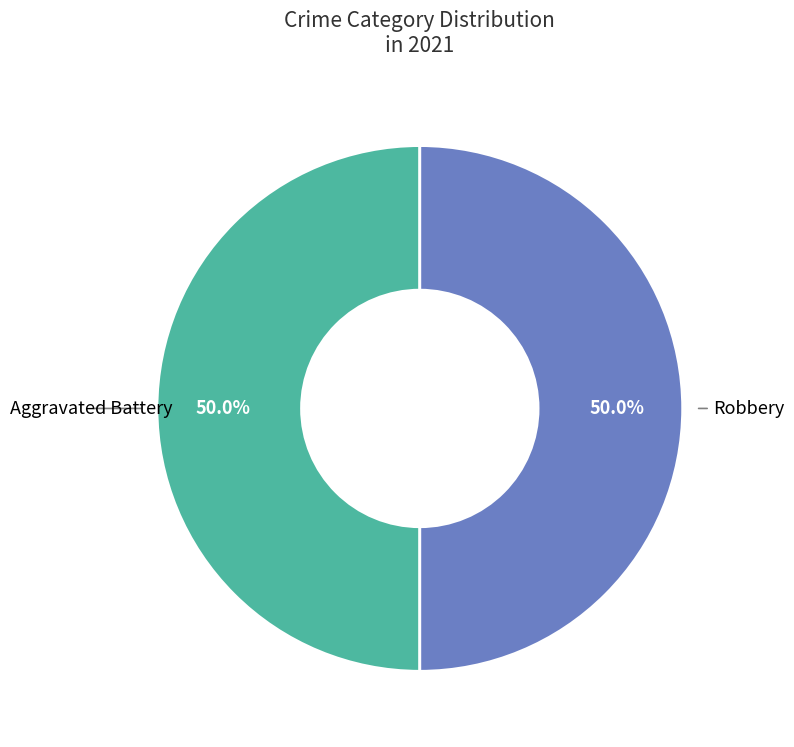

Count the number of slices in the pie.

2